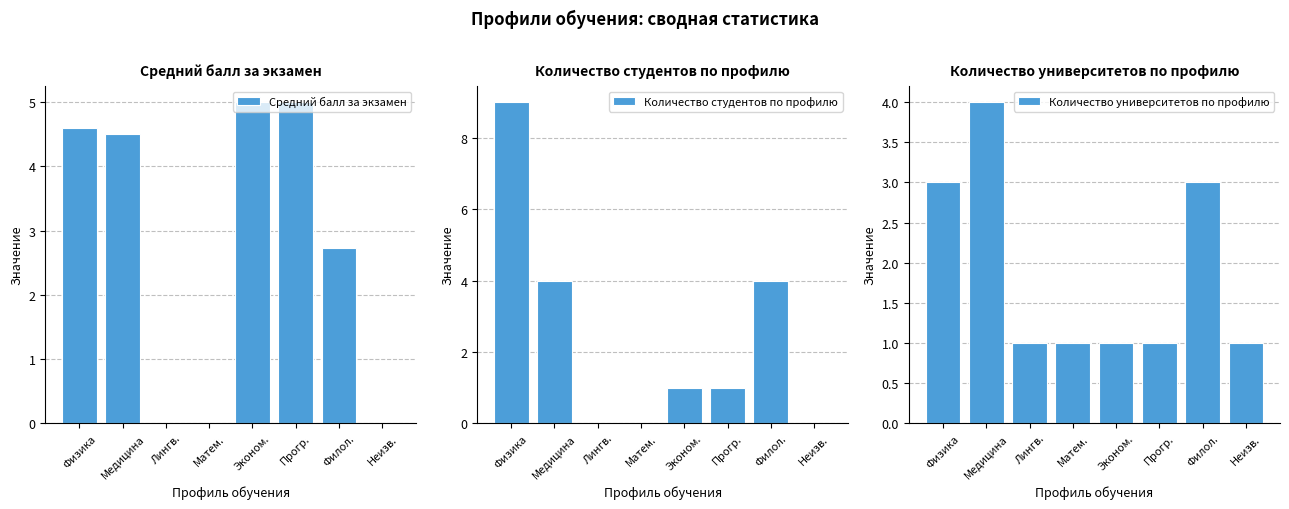

At which label does Количество студентов по профилю reach its peak?

Физика